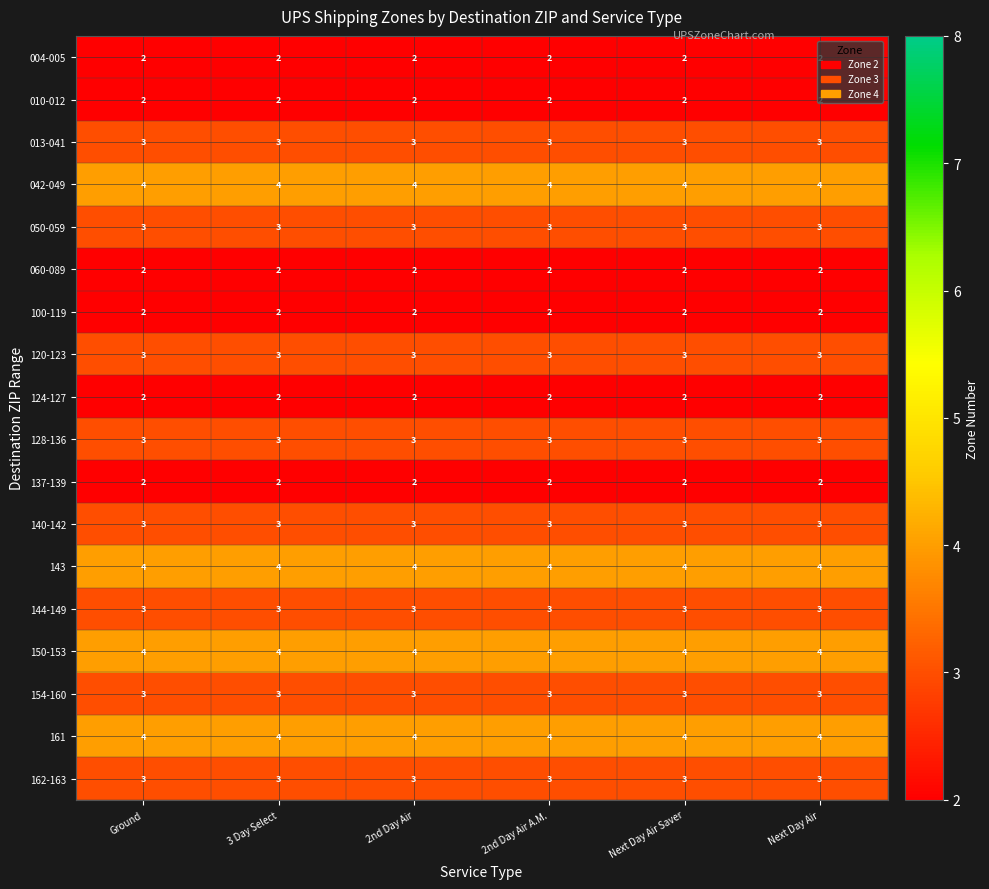

What is the maximum value for 128-136?

3